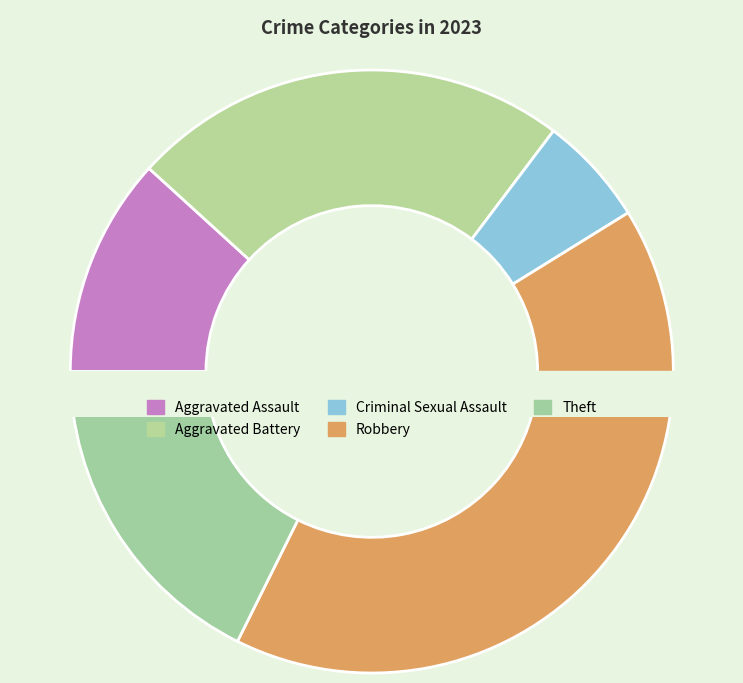

True or false: Arson accounts for 1% of the total.

False